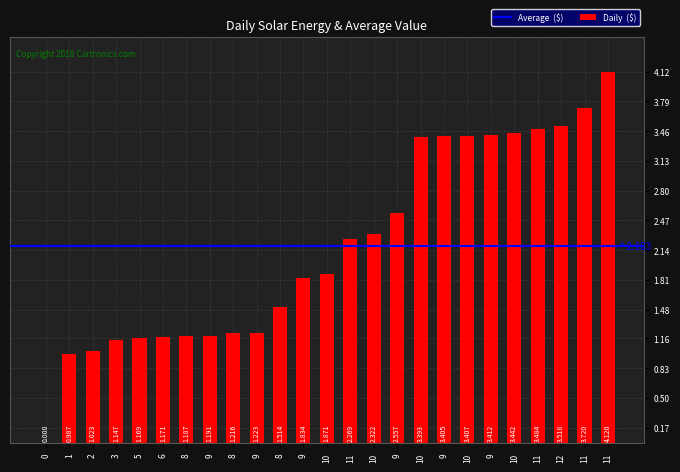

What is the maximum value shown in the chart?

4.1